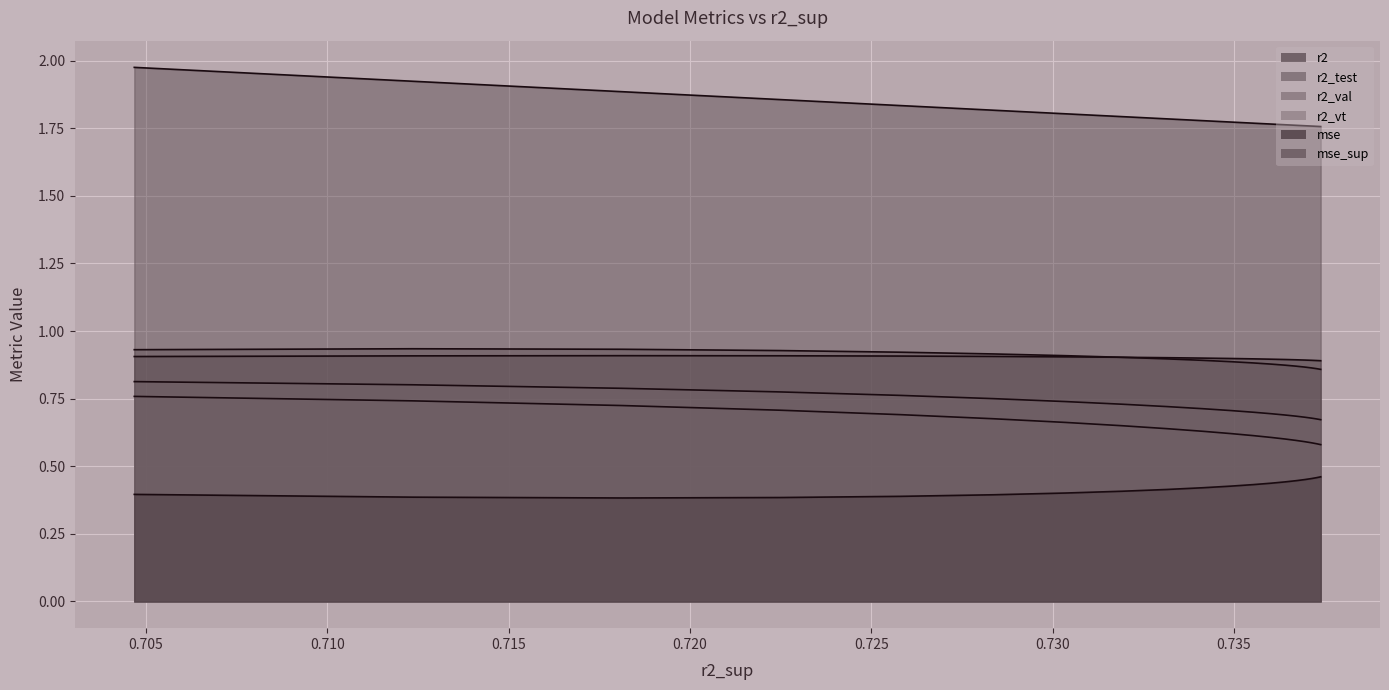

Count the r2 values in the range 0 to 1.

19